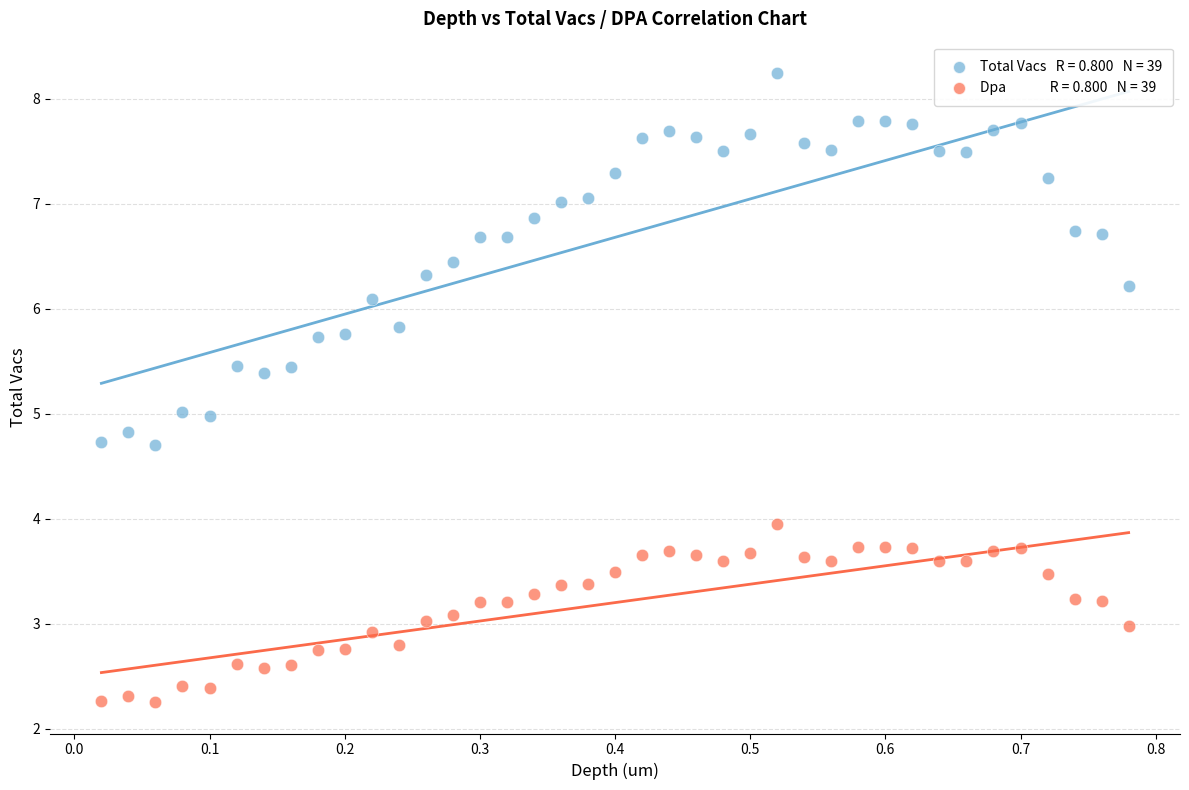

Across all data points, what is the range of X values (max minus min)?

0.8